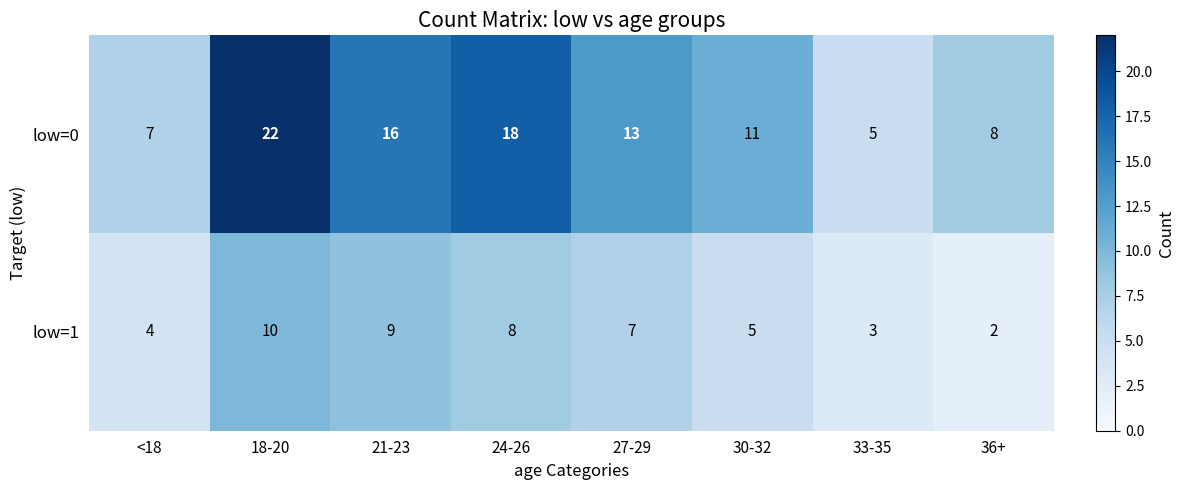

Which series has the largest range (max minus min)?

low=0